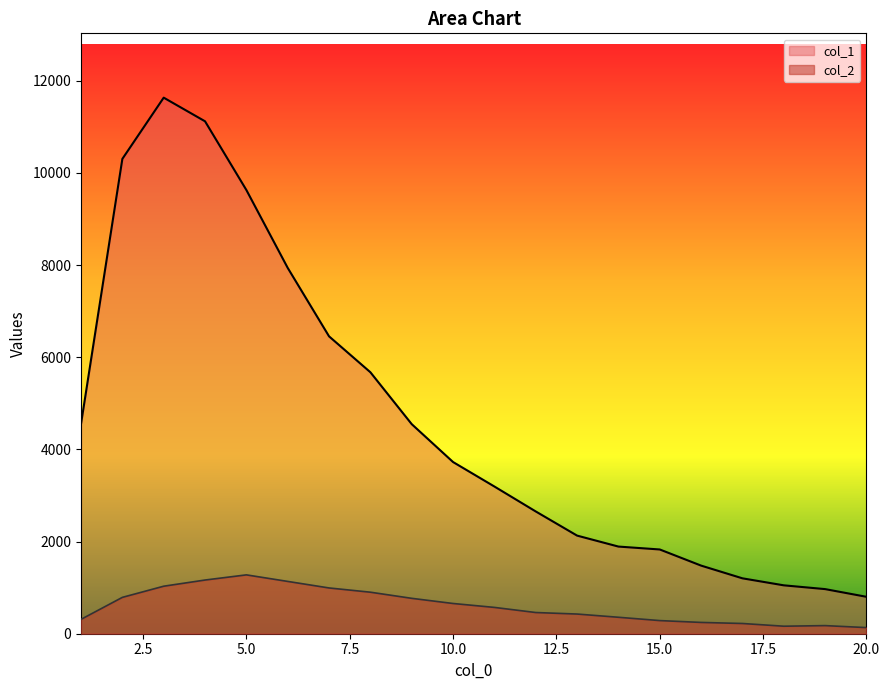

Rank the series by their average value, from highest to lowest.

col_1, col_2